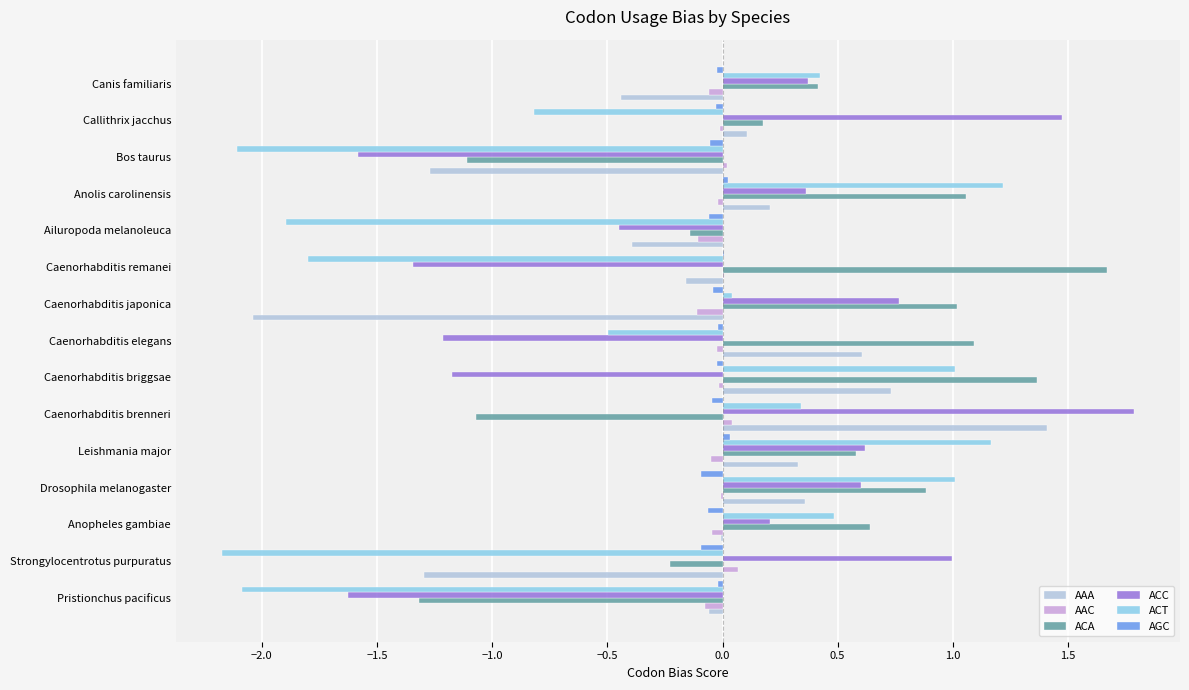

What is the sum of all ACA values?

5.0